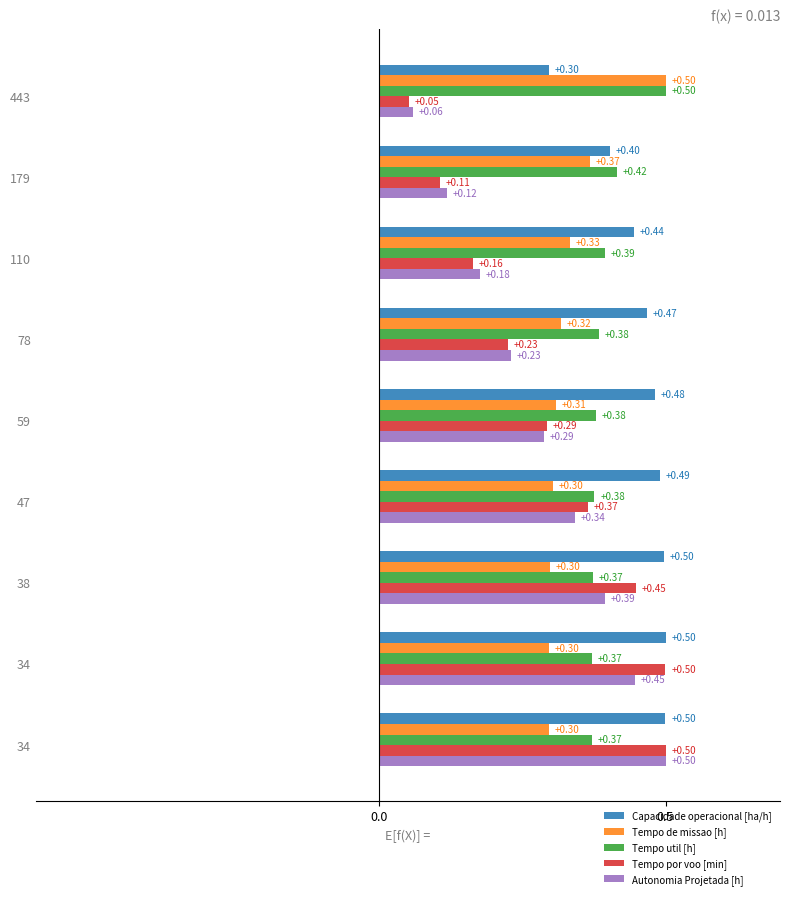

Count the number of data series in this chart.

5